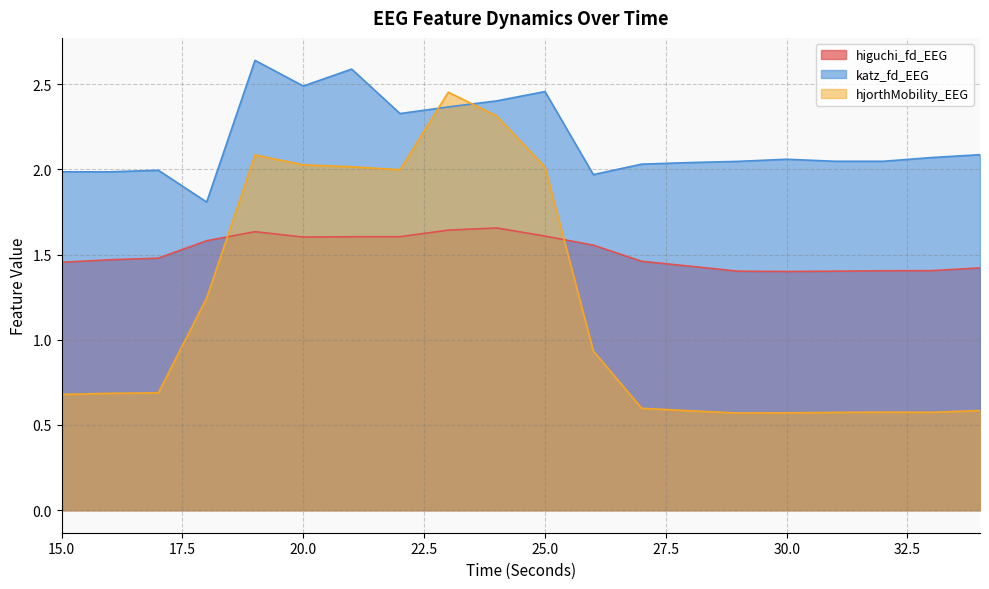

What is the spread (max minus min) of values at 34?

1.5